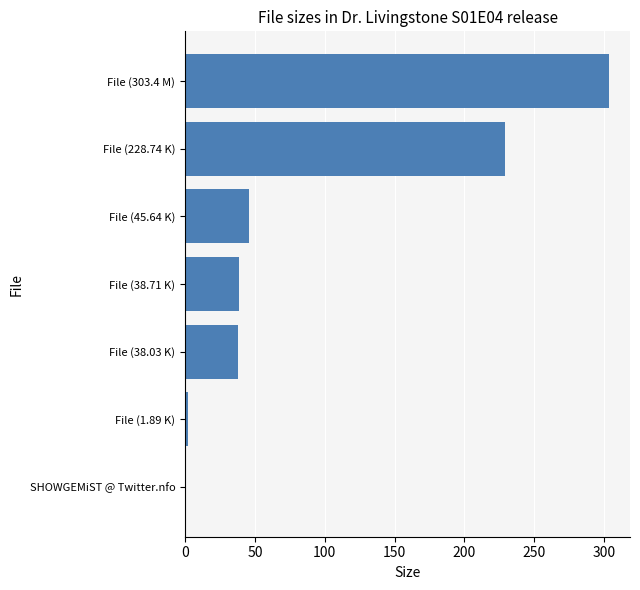

Is it true that the value at File (45.64 K) is 68.4?

False